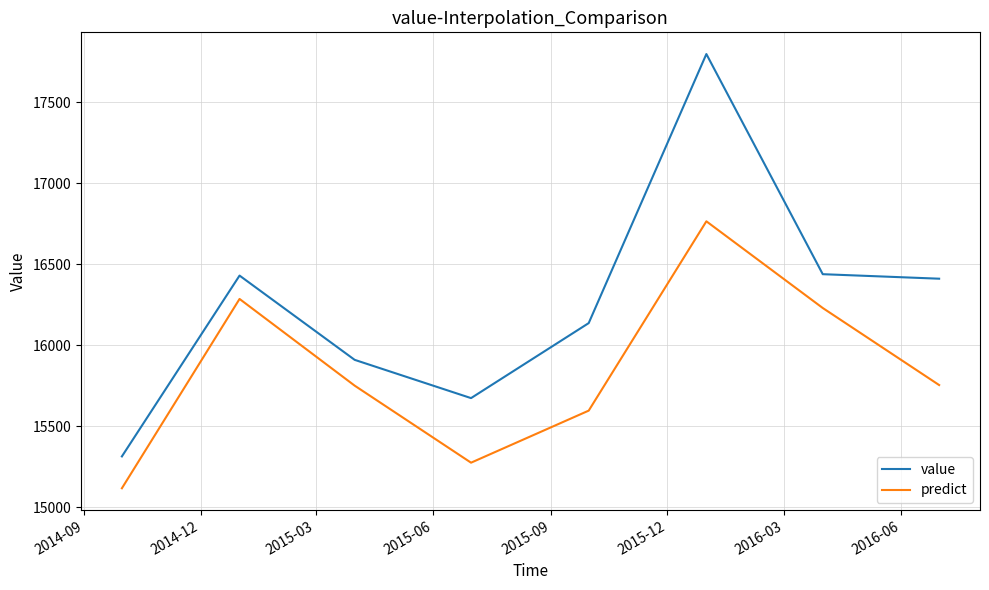

What is the highest value of the value series?

17798.8